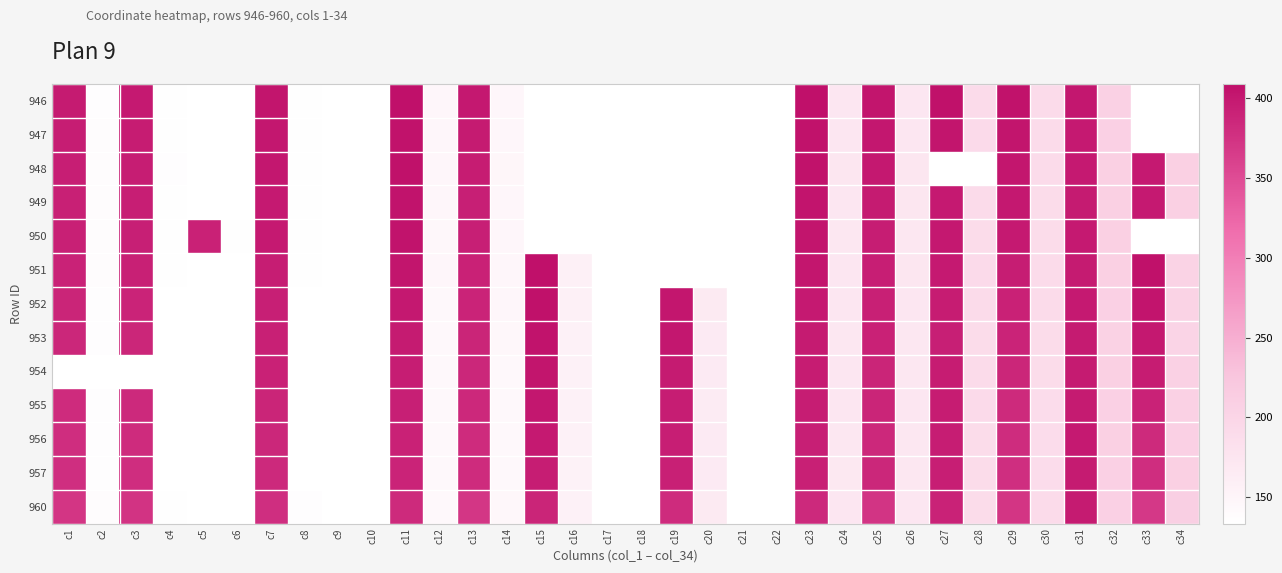

What is the difference between the maximum and minimum values in the 952 series?

272.8